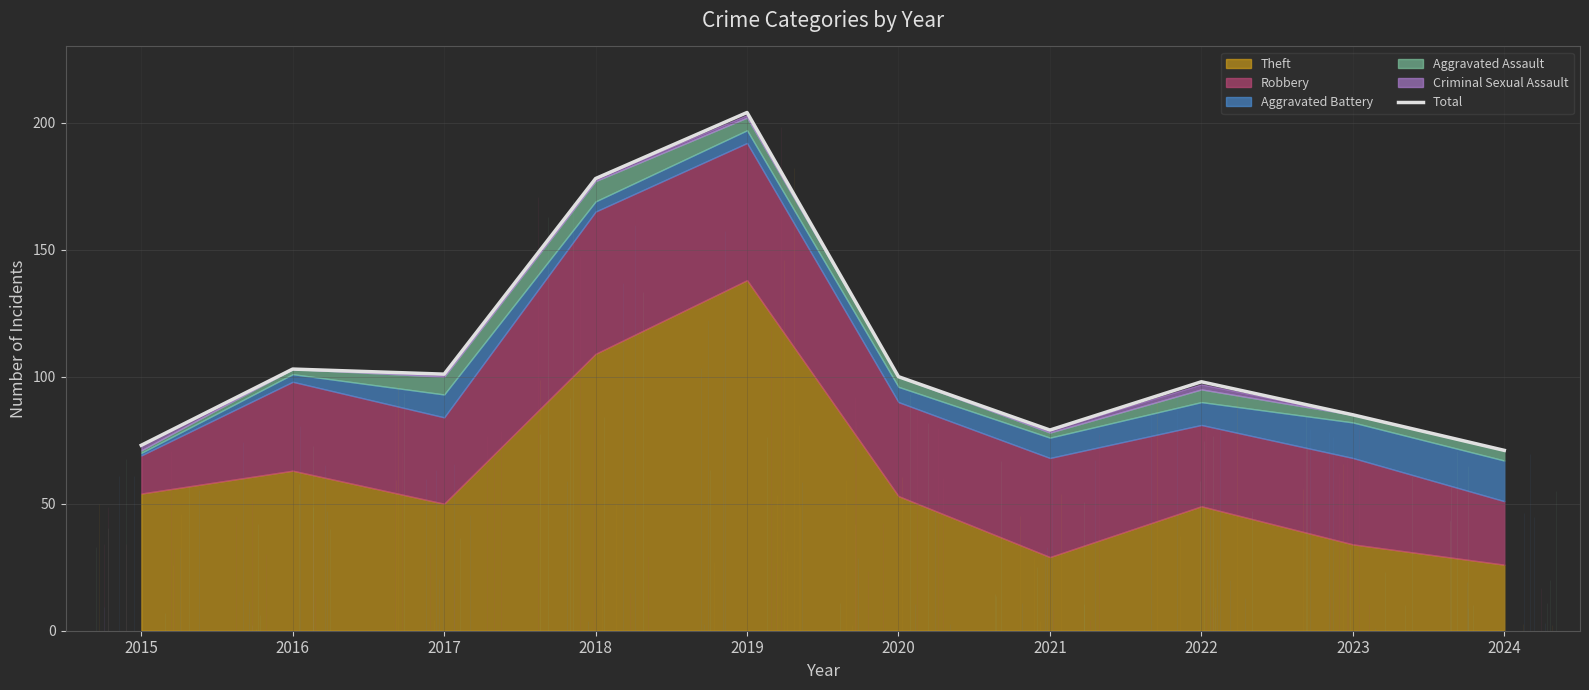

The value at 2017 is 101. True or false?

True